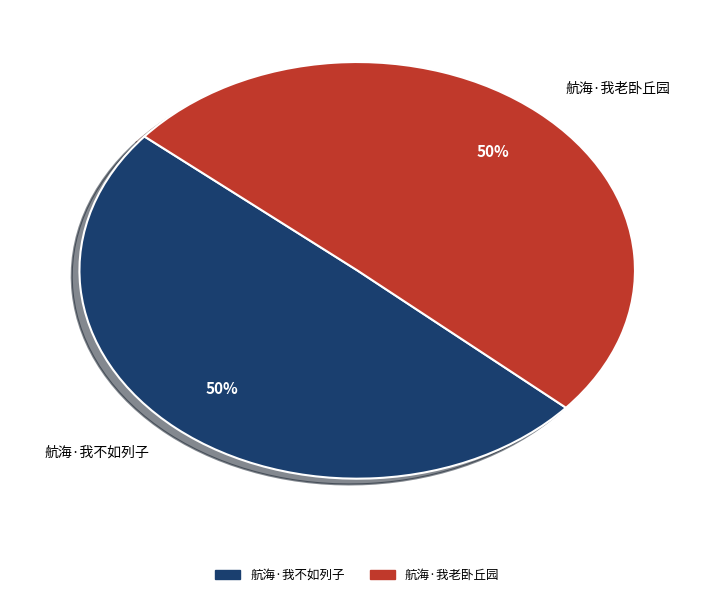

The 航海·我老卧丘园 slice represents 50% of the pie. True or false?

True